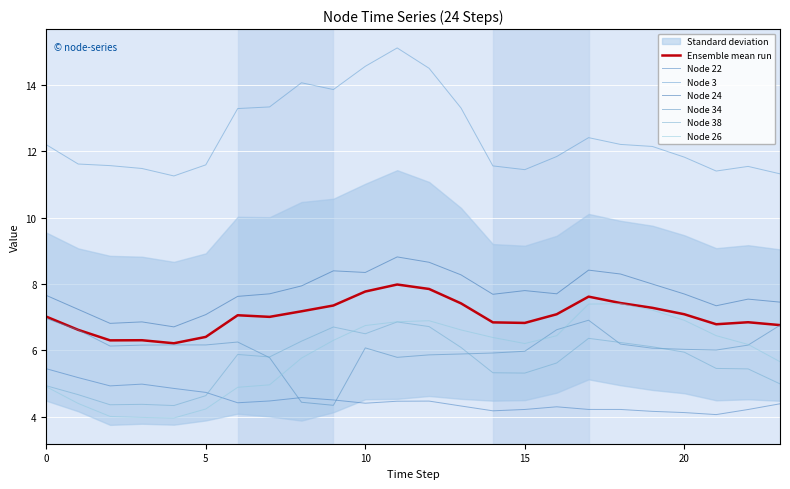

True or false: Node 38 has a value of 2.8 at 16.

False